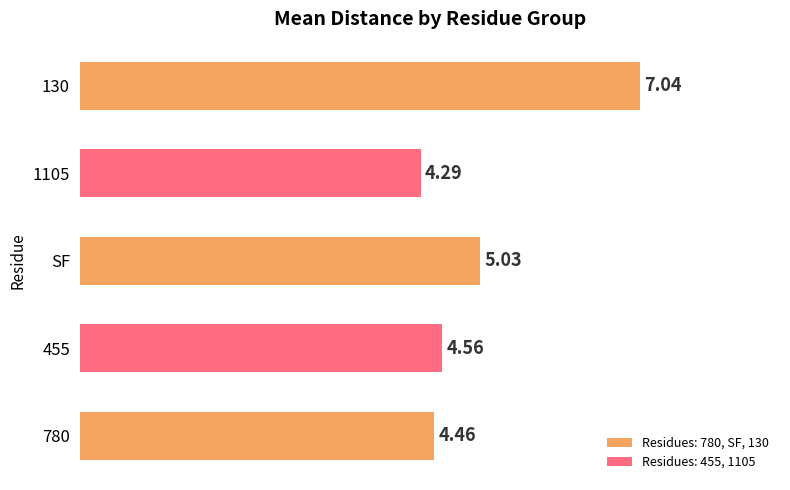

What is the minimum value shown in the chart?

4.3